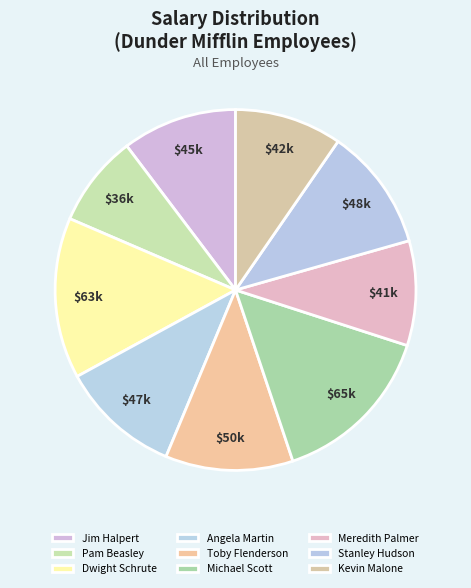

To the nearest percent, what is the average slice percentage?

11%